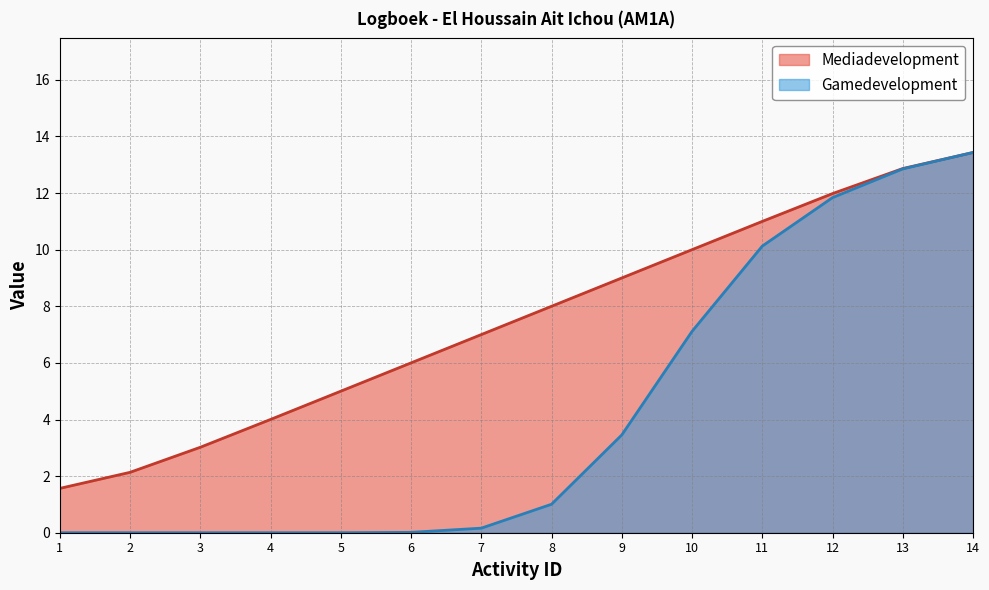

What is the value of the 4th point from the left?

4.0